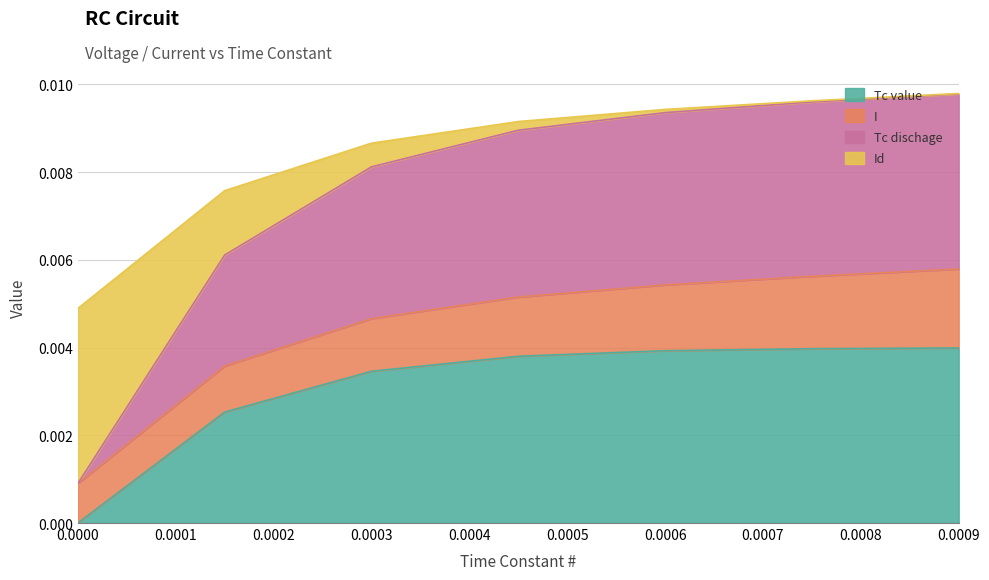

How many lines are shown in the chart?

4